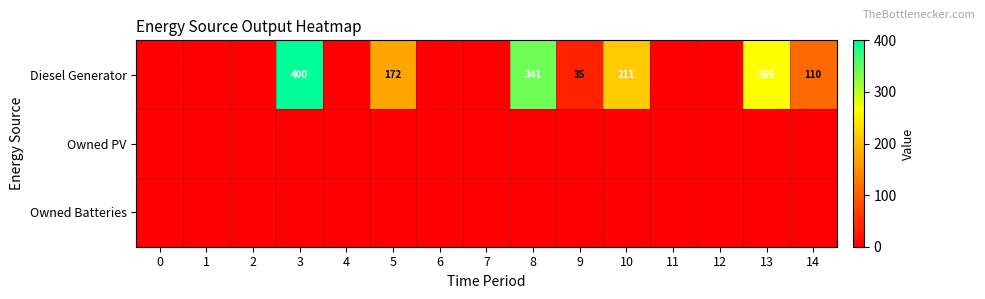

The Diesel Generator series shows 172 at 5. True or false?

True